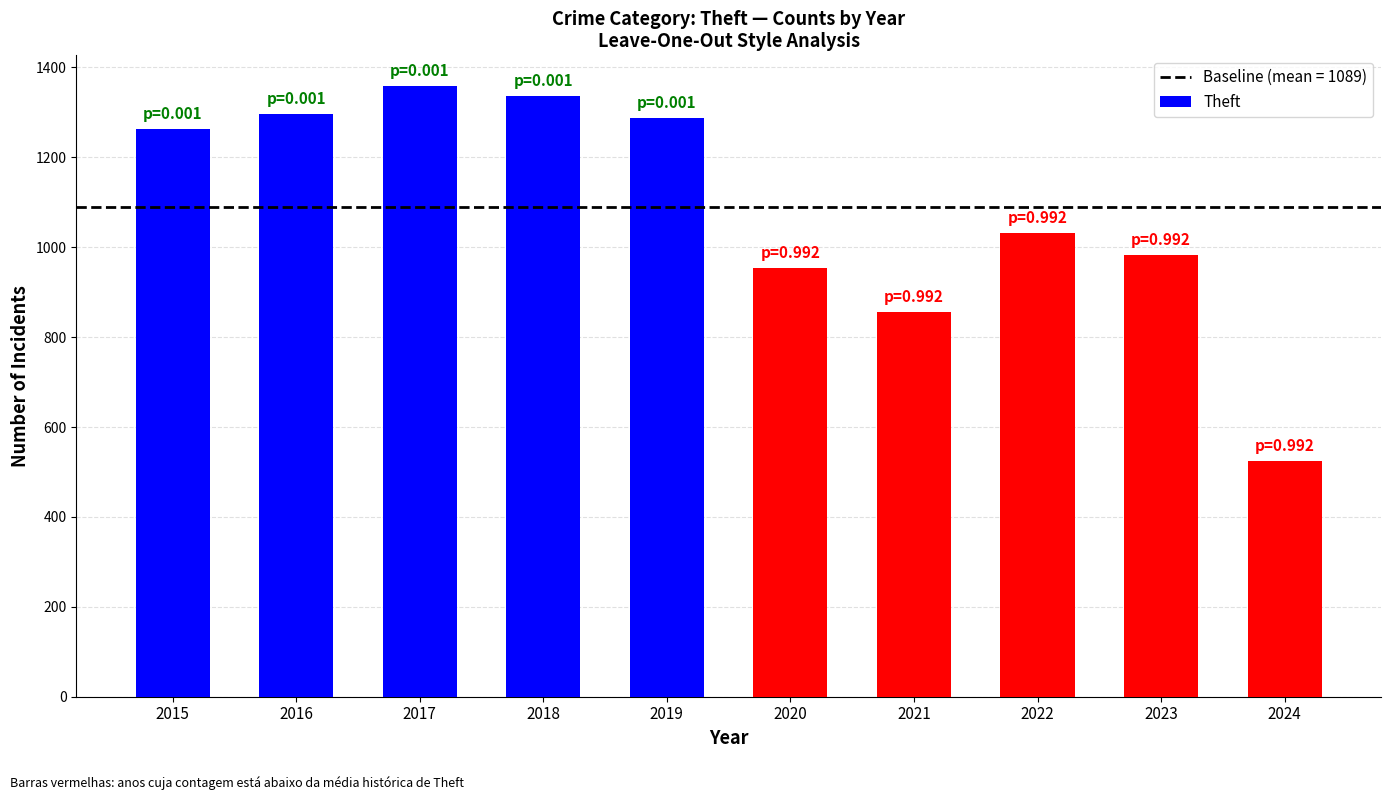

What is the value of the 7th bar from the left?

856